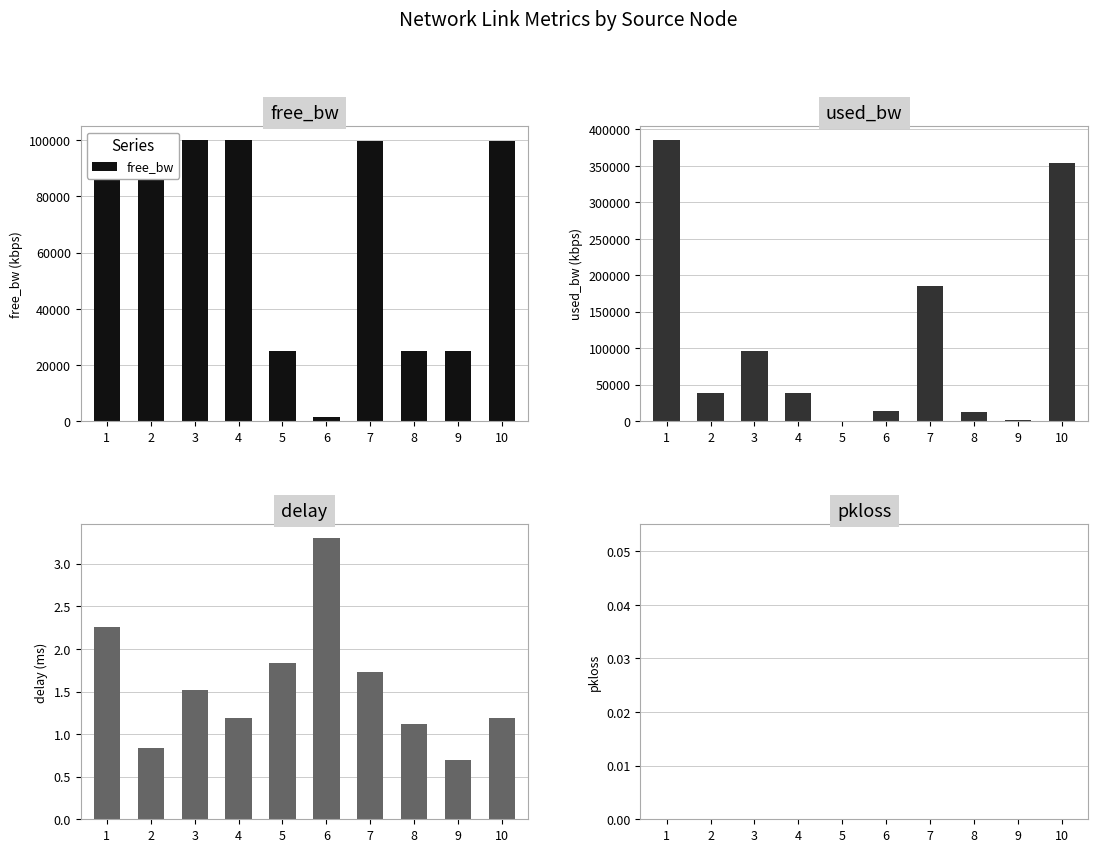

Reading right to left, extract all data points from this chart.

free_bw: 10=99645.9	9=24998.6	8=24987.9	7=99815.1	6=1535.5	5=24999.8	4=99961.7	3=99903.3	2=99961.7	1=99614.9
used_bw: 10=354074.4	9=1383.5	8=12108.4	7=184887.3	6=14491.7	5=191.9	4=38324.5	3=96705.3	2=38324.5	1=385054.0
delay: 10=1.2	9=0.7	8=1.1	7=1.7	6=3.3	5=1.8	4=1.2	3=1.5	2=0.8	1=2.3
pkloss: 10=0.0	9=0.0	8=0.0	7=0.0	6=0.0	5=0.0	4=0.0	3=0.0	2=0.0	1=0.0